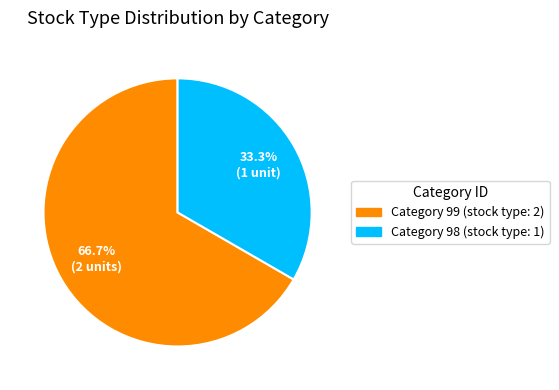

Is there any slice that represents more than half of the pie?

Yes